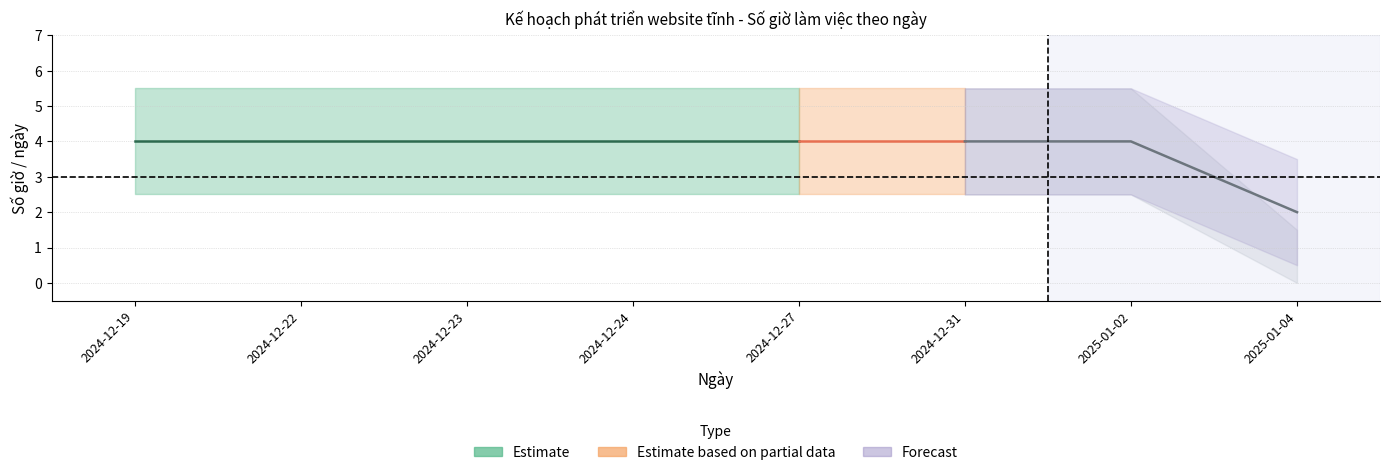

Is it true that Sok Kim Thanh equals 4 at 2024-12-22?

True